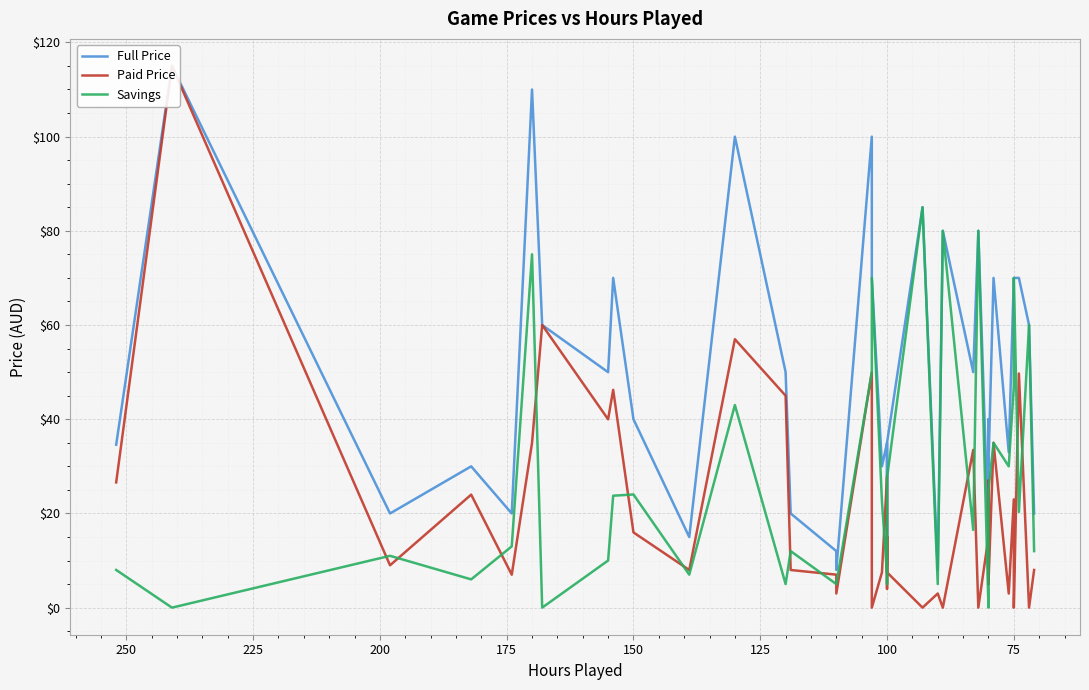

What position from the left is 20?

21